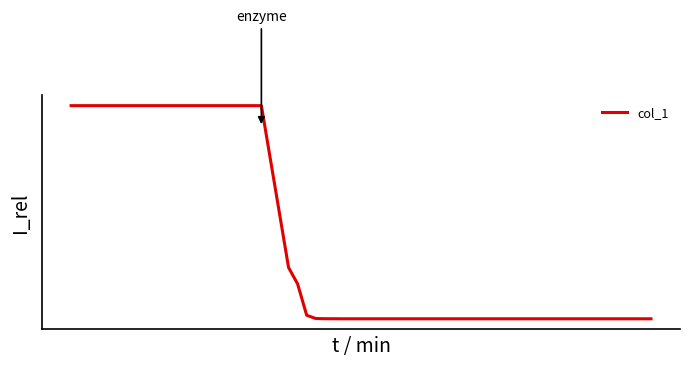

Does the chart have visible grid lines?

No